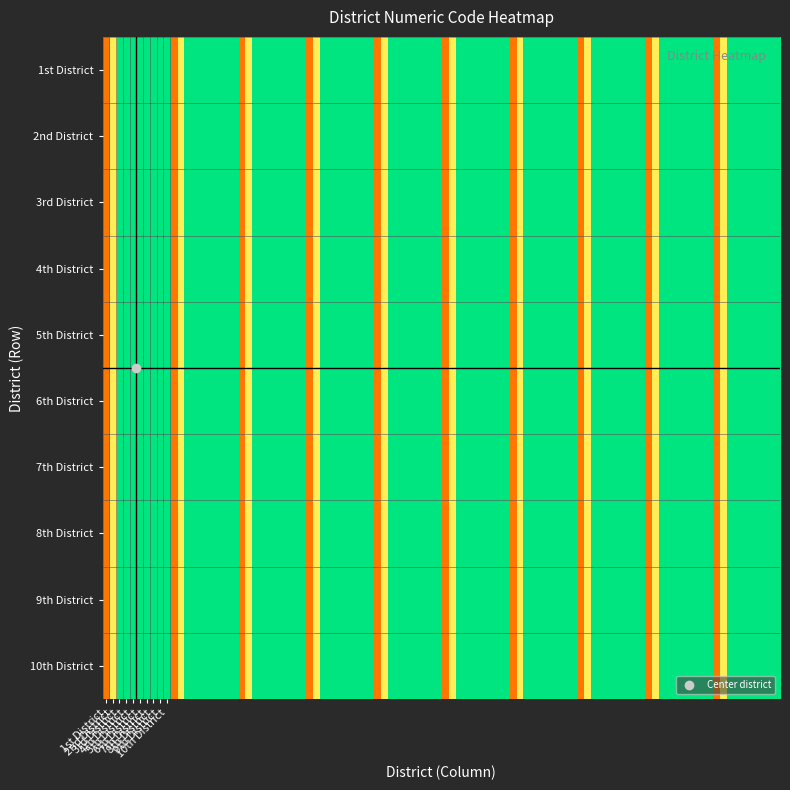

What is the difference between the second highest and minimum values in the 5th District series?

8